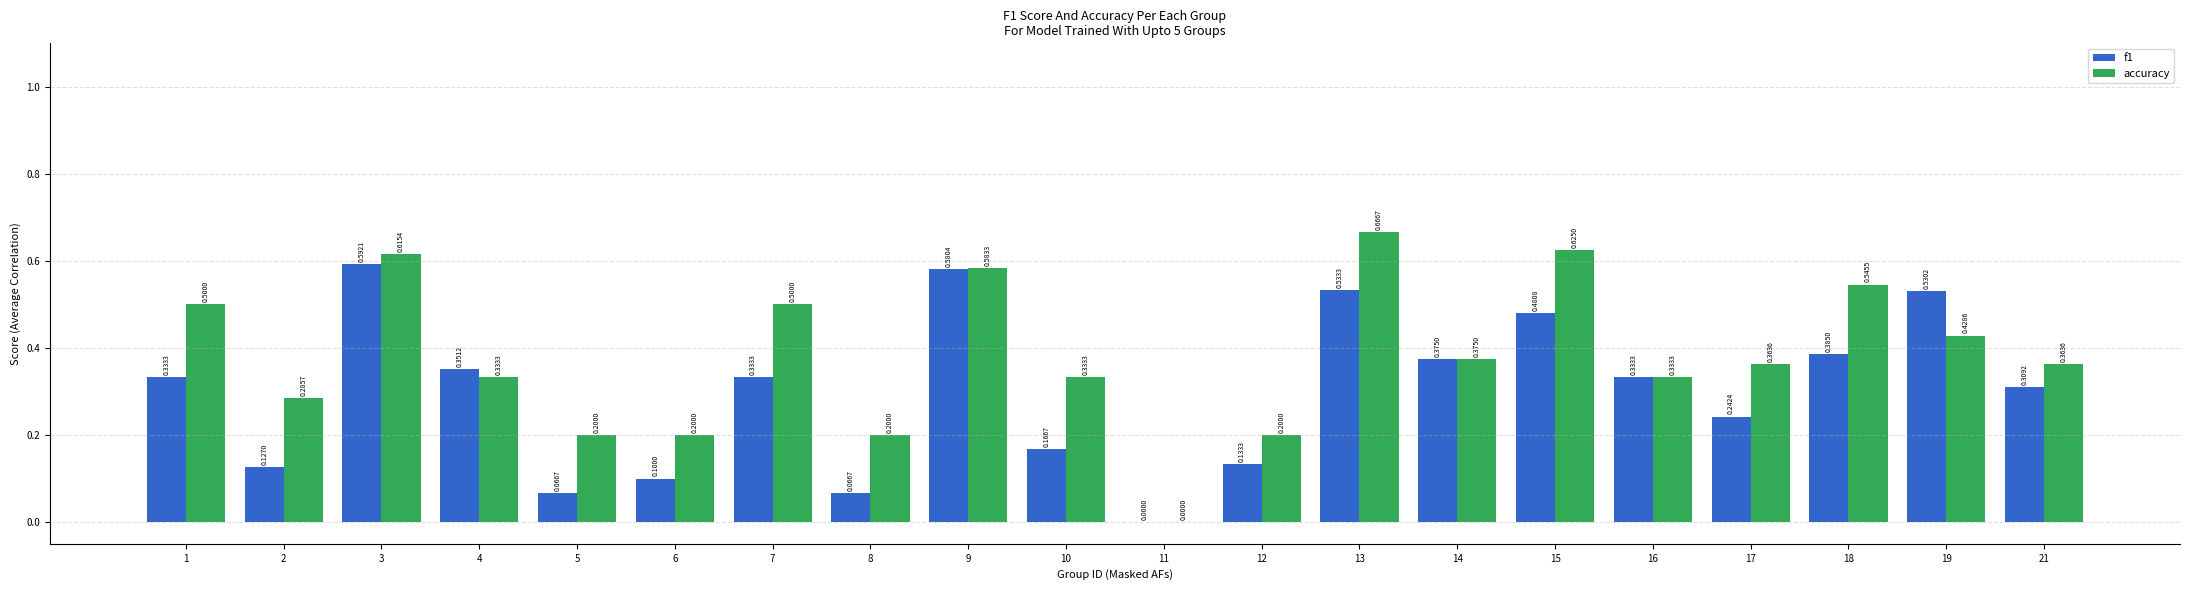

What is the spread (max minus min) of values at 18?

0.2